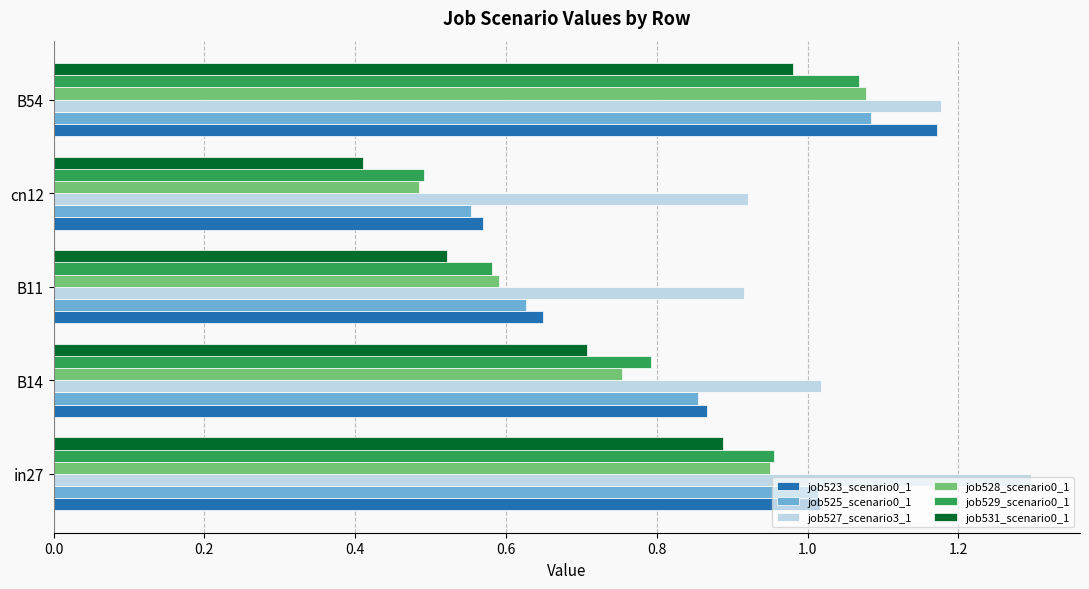

Rank the categories by job523_scenario0_1 value from lowest to highest.

cn12, B11, B14, in27, B54